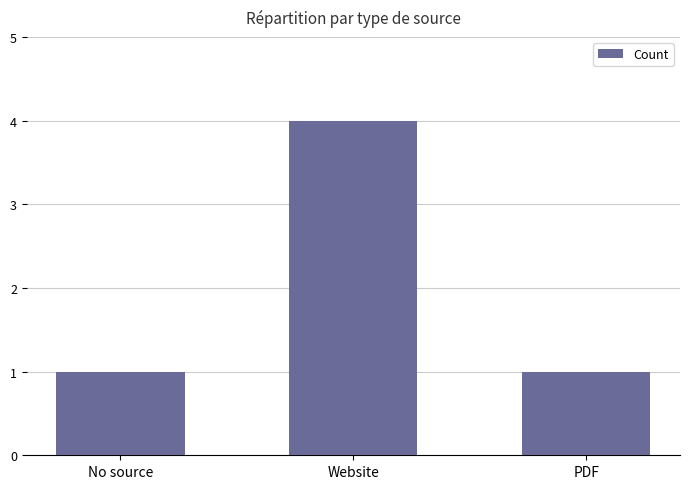

The chart shows a value of 1 at PDF. True or false?

True